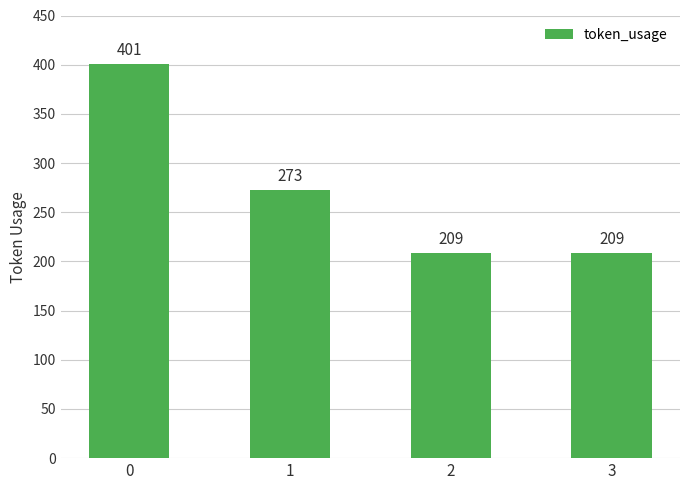

What is the ratio of the value at 1 to the value at 2?

1.3